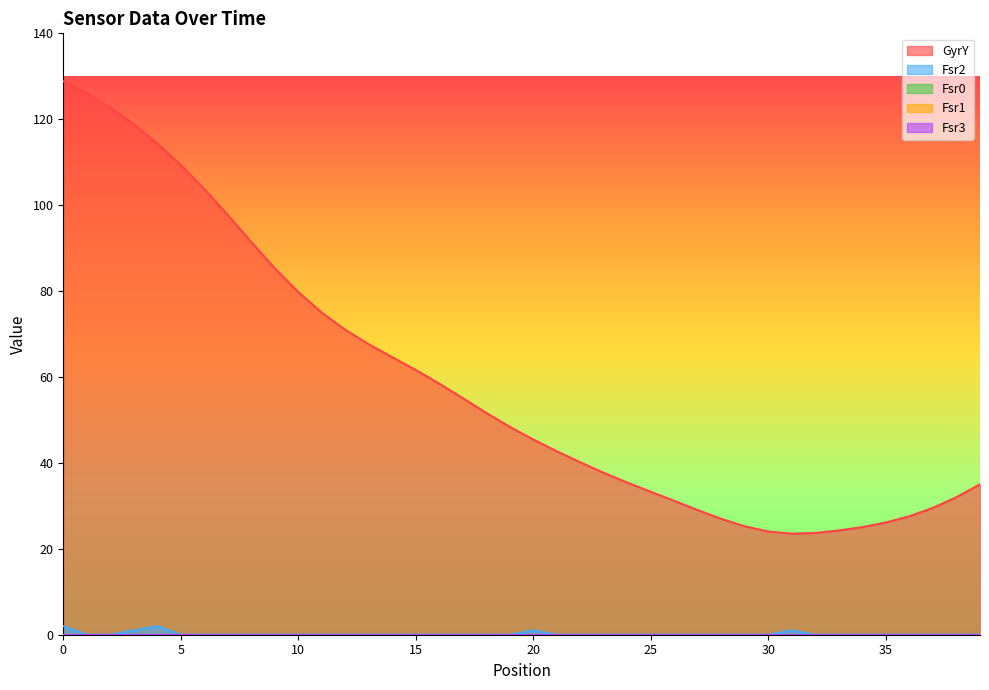

Does the chart have visible grid lines?

No